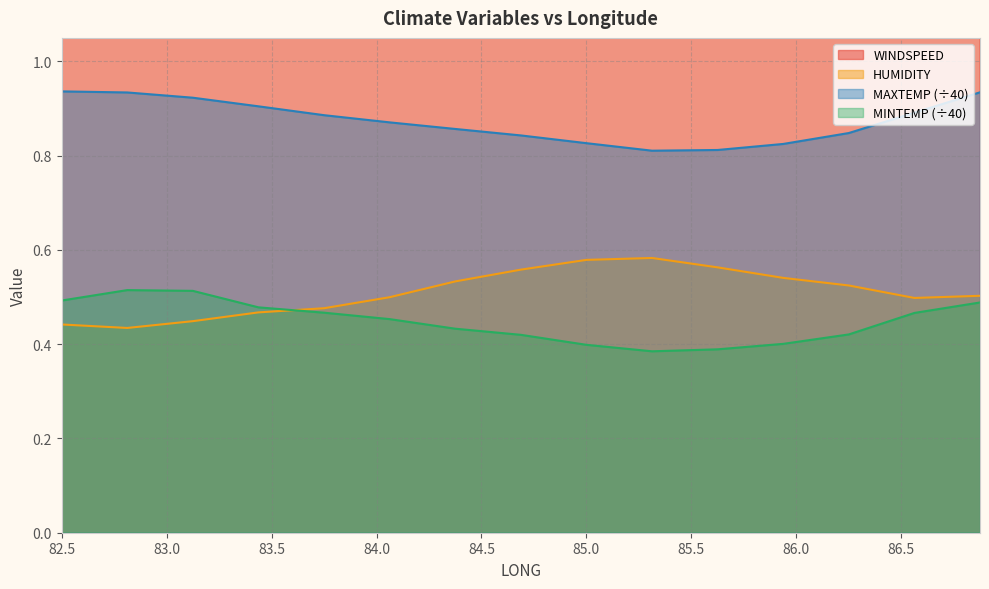

What is the label of the 14th point from the left?

86.5625